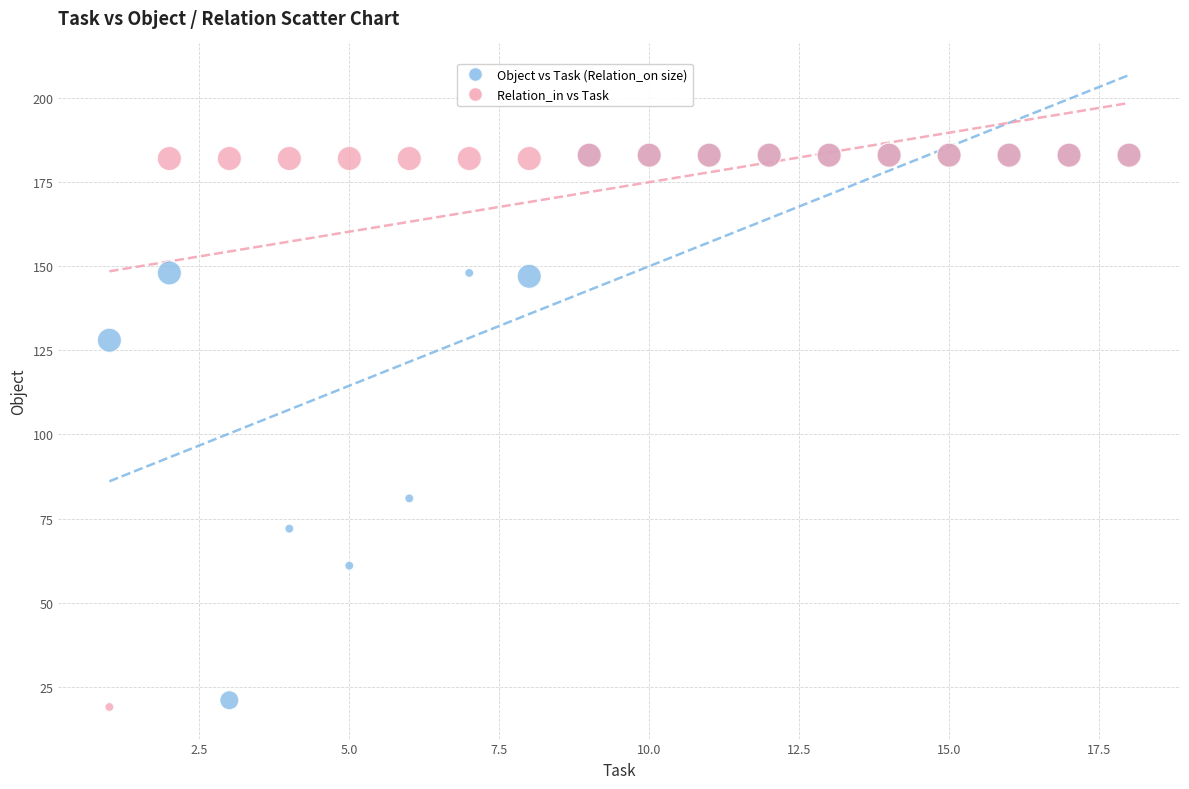

Across all series, what Y value is closest to 101?

81